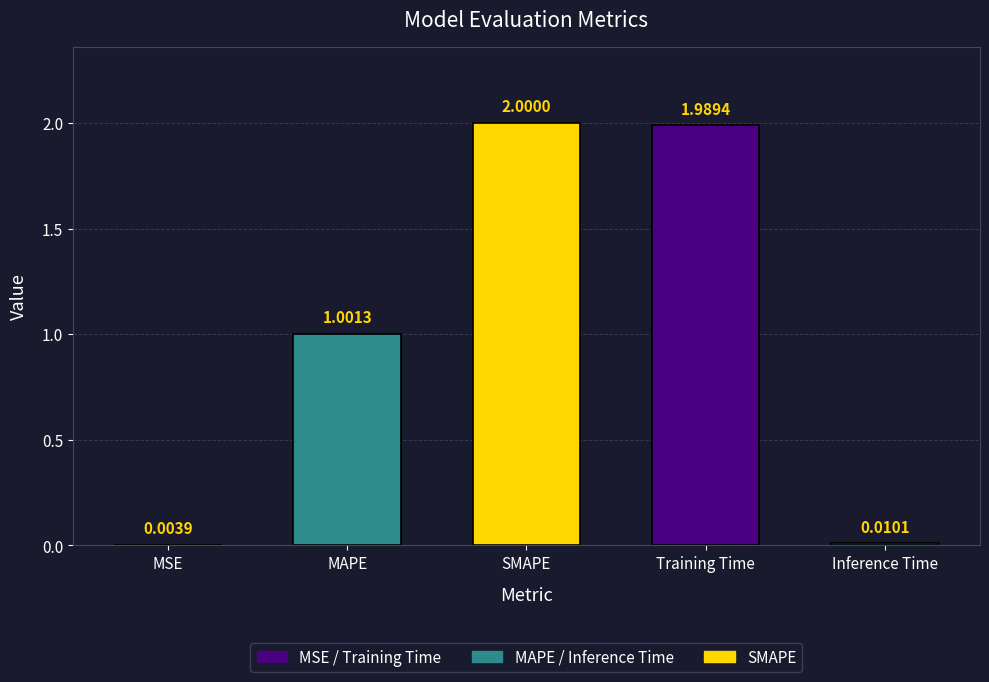

At which label is the value closest to 1?

MAPE